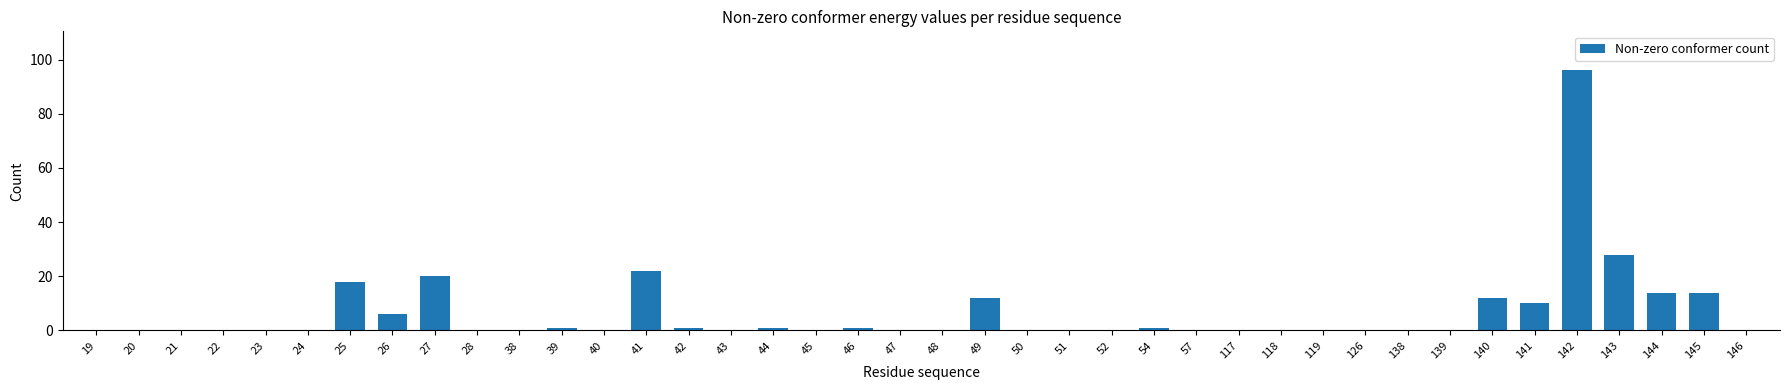

What is the greatest value displayed?

96